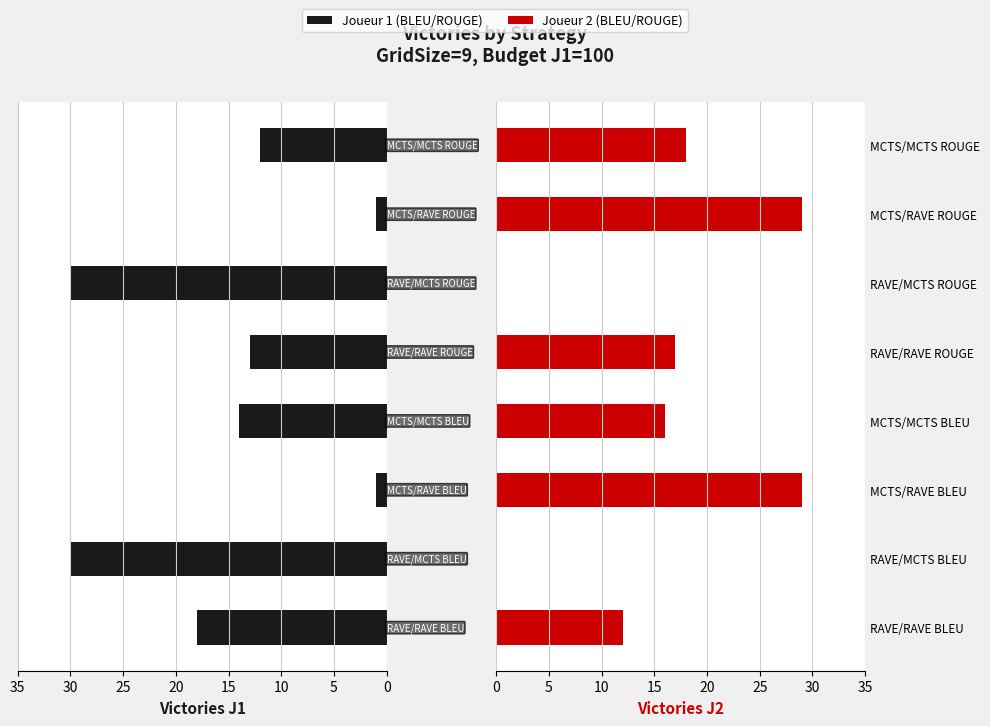

Reading right to left, what are all the values shown in this chart?

VictoiresJ1: 12	1	30	13	14	1	30	18
VictoiresJ2: 18	29	0	17	16	29	0	12